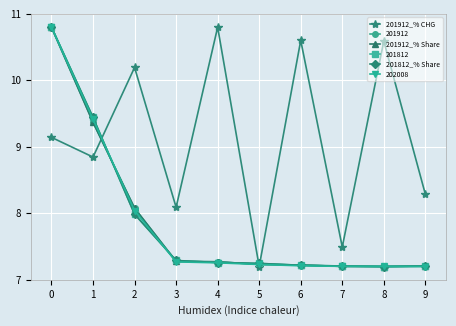

How many categories are shown in the chart?

10